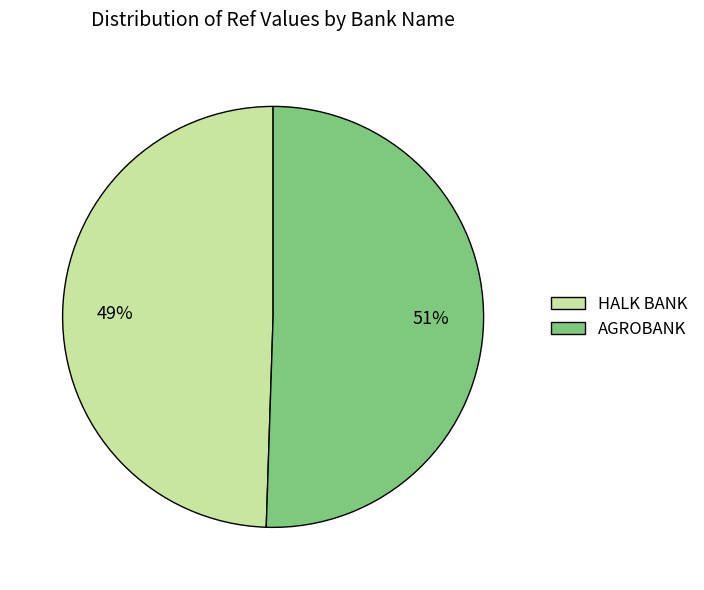

To the nearest percent, what portion does HALK BANK represent?

49%